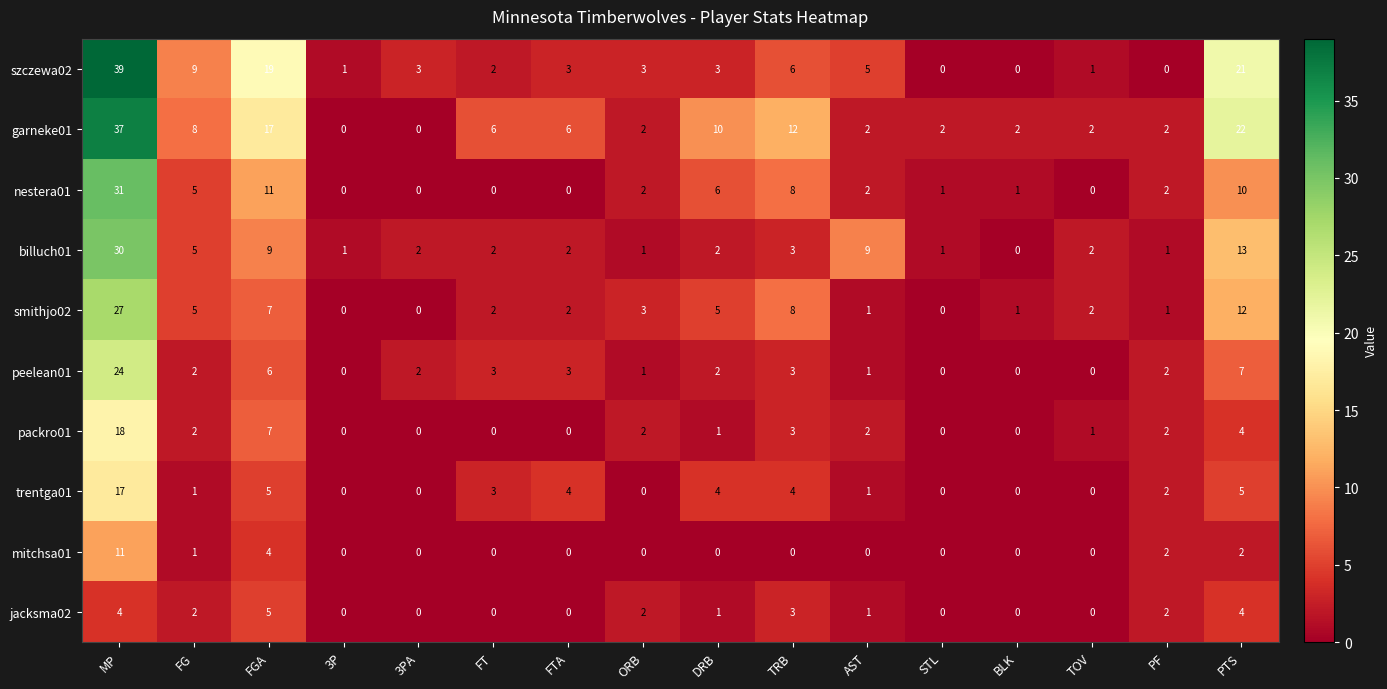

At which category is the sum across all series the highest?

MP